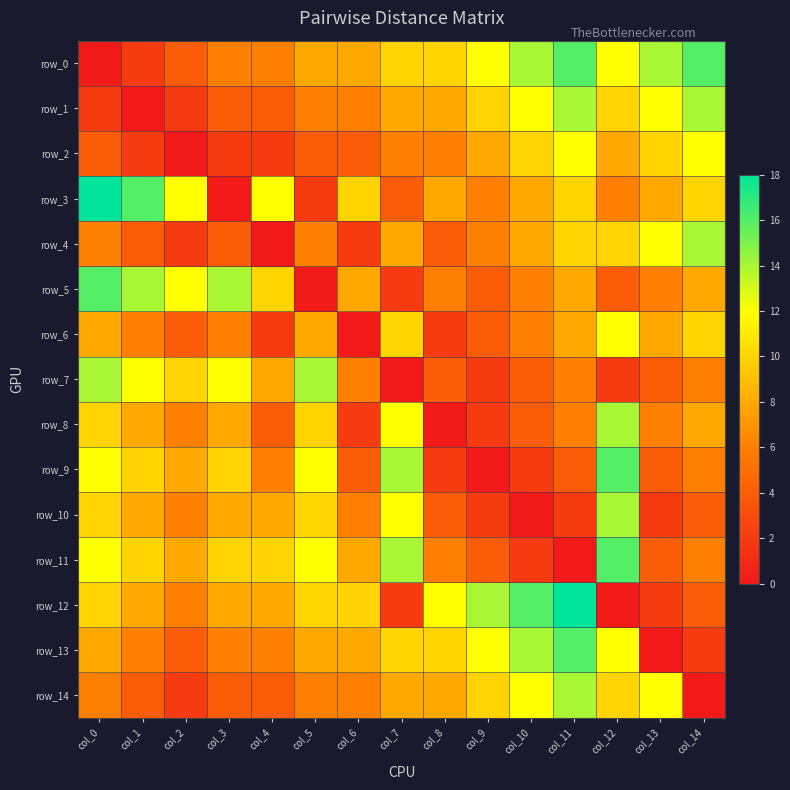

What is the total value across all series at col_4?

90